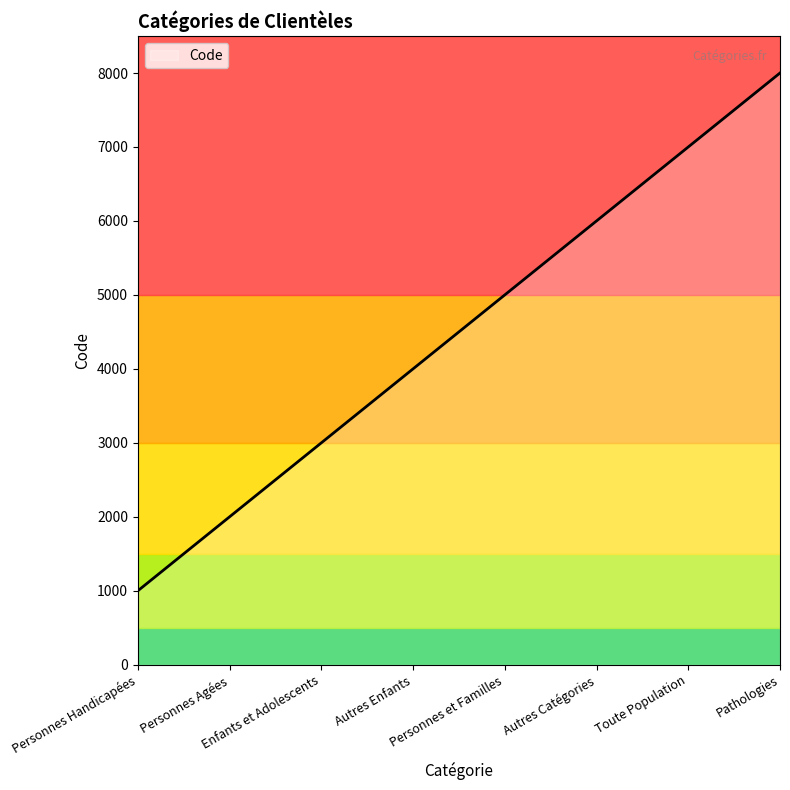

How many lines are shown in the chart?

1